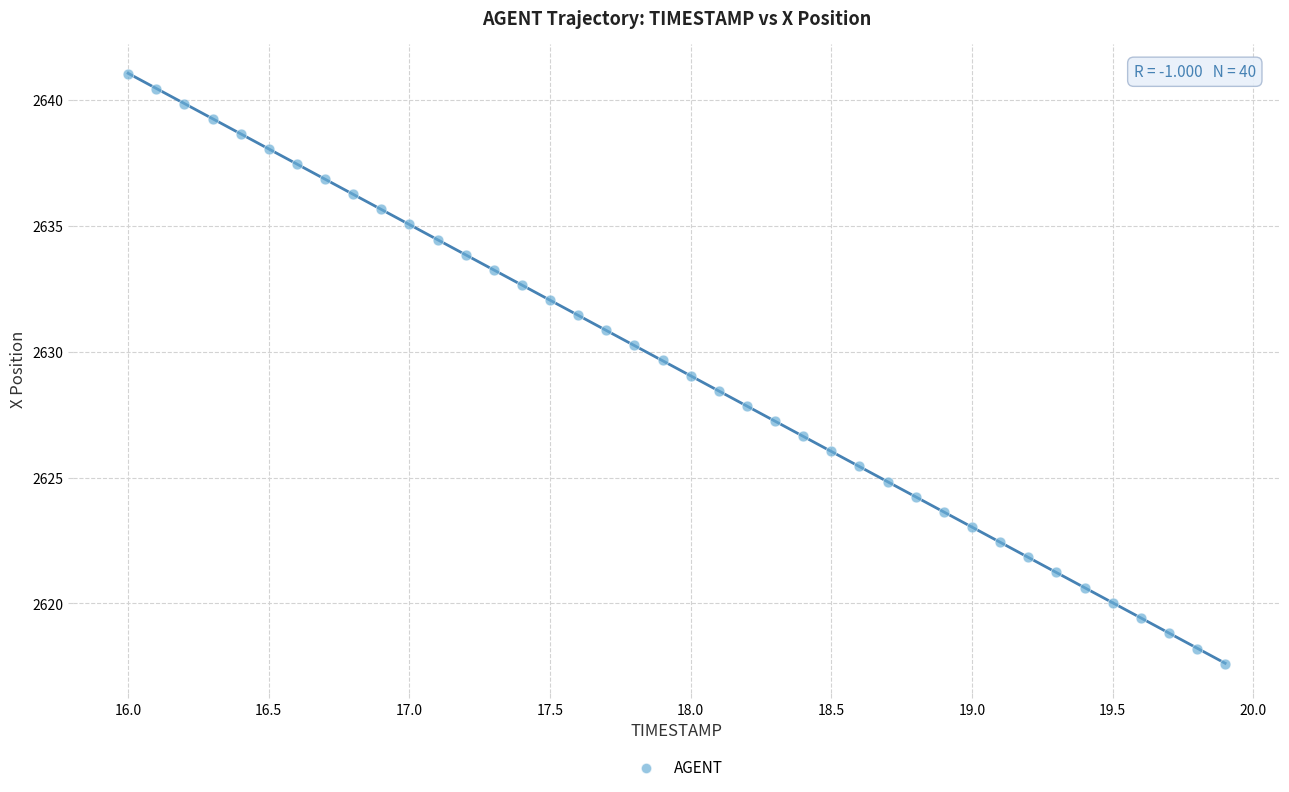

What is the range of X values (max minus min)?

3.9